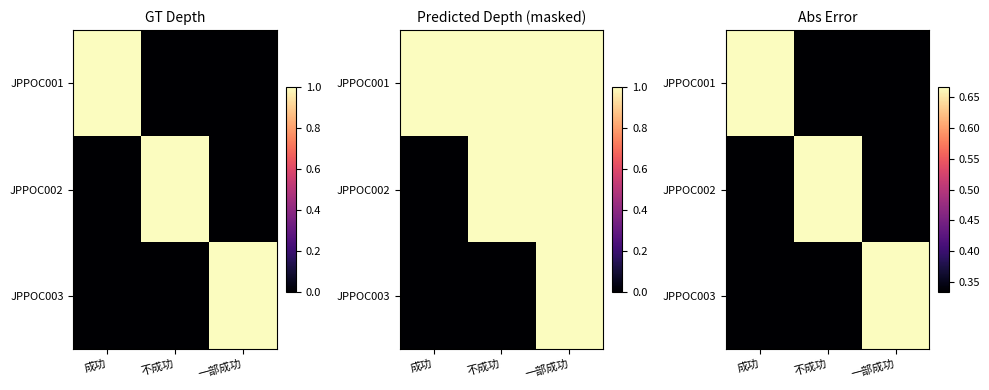

At which category is the sum across all series the highest?

成功